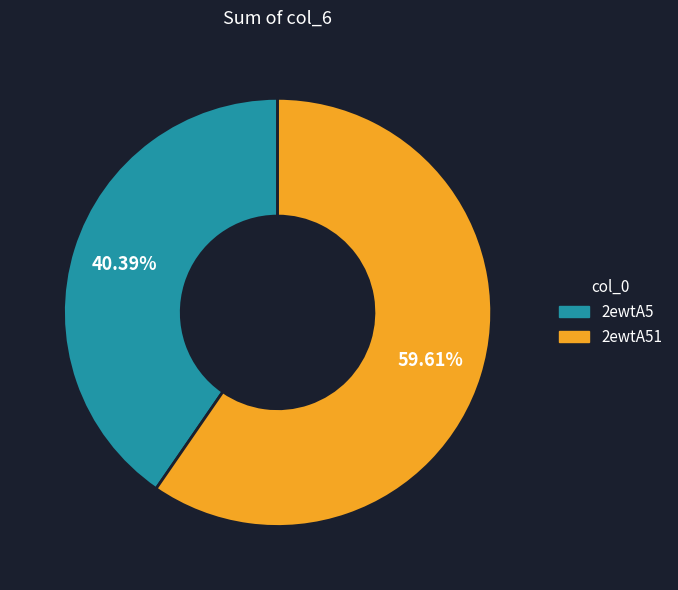

To the nearest percent, what percentage of the pie is 2ewtA51?

60%